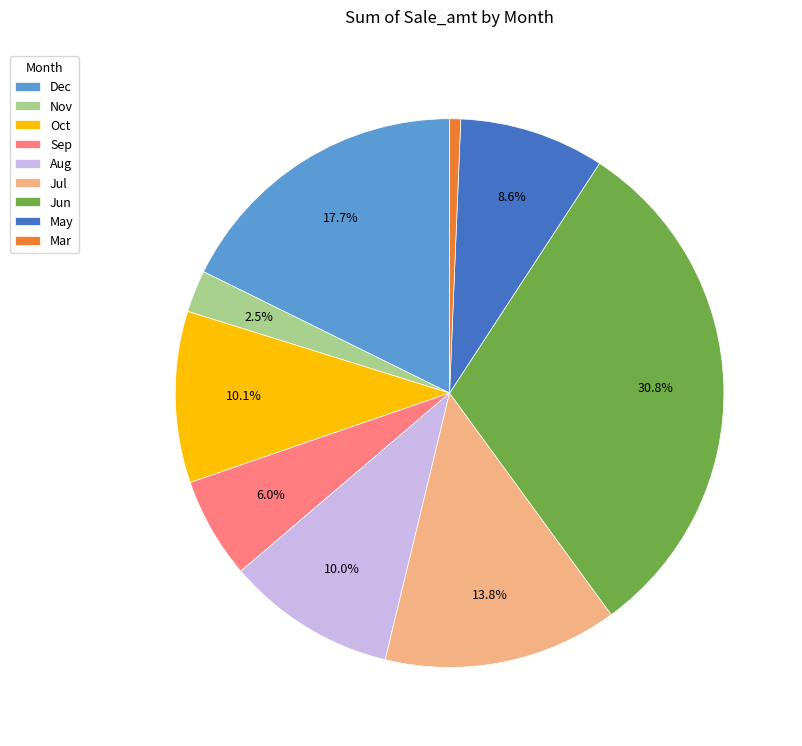

Between Aug and Sep, which is larger?

Aug